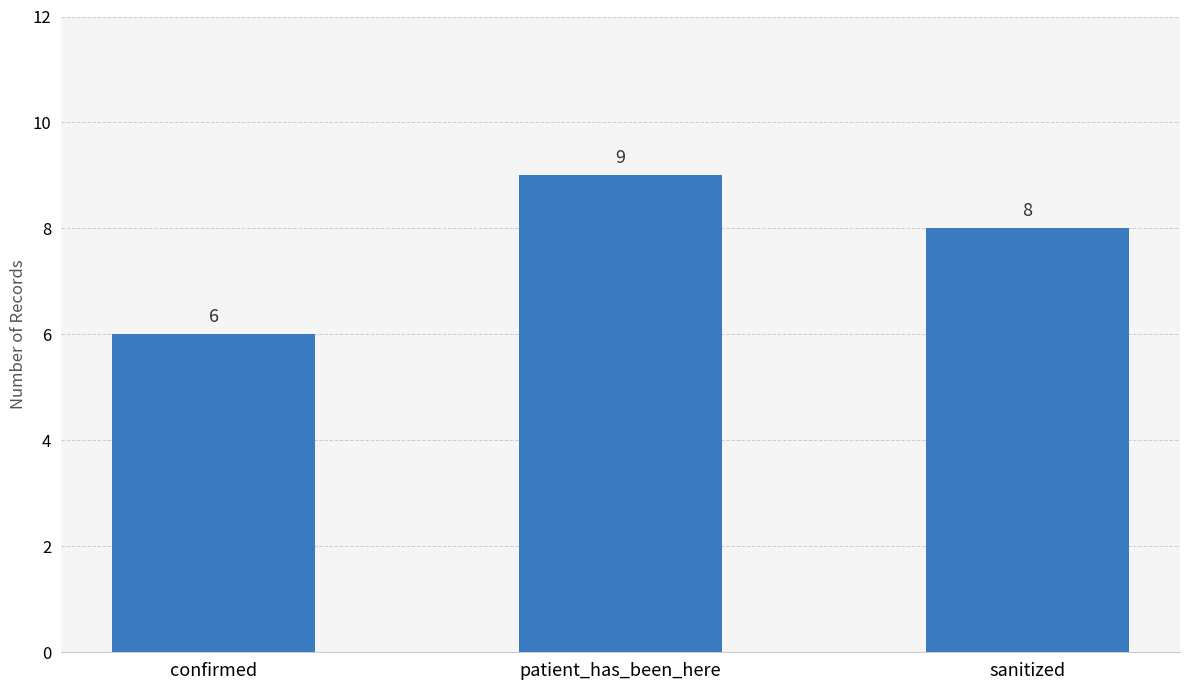

How many categories are shown in the chart?

3